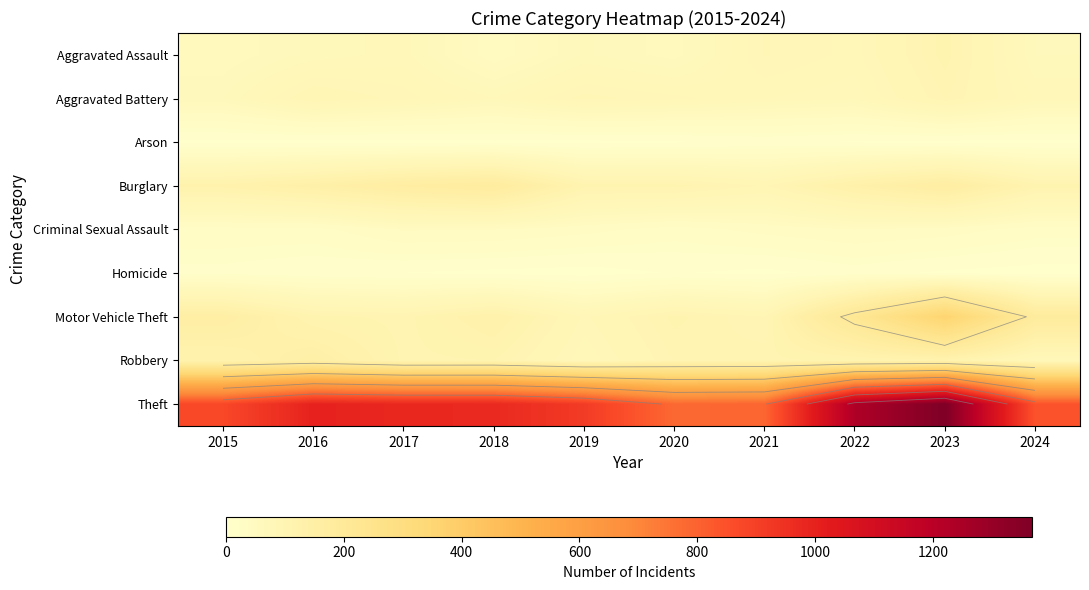

At which label does Motor Vehicle Theft first exceed 127?

2015